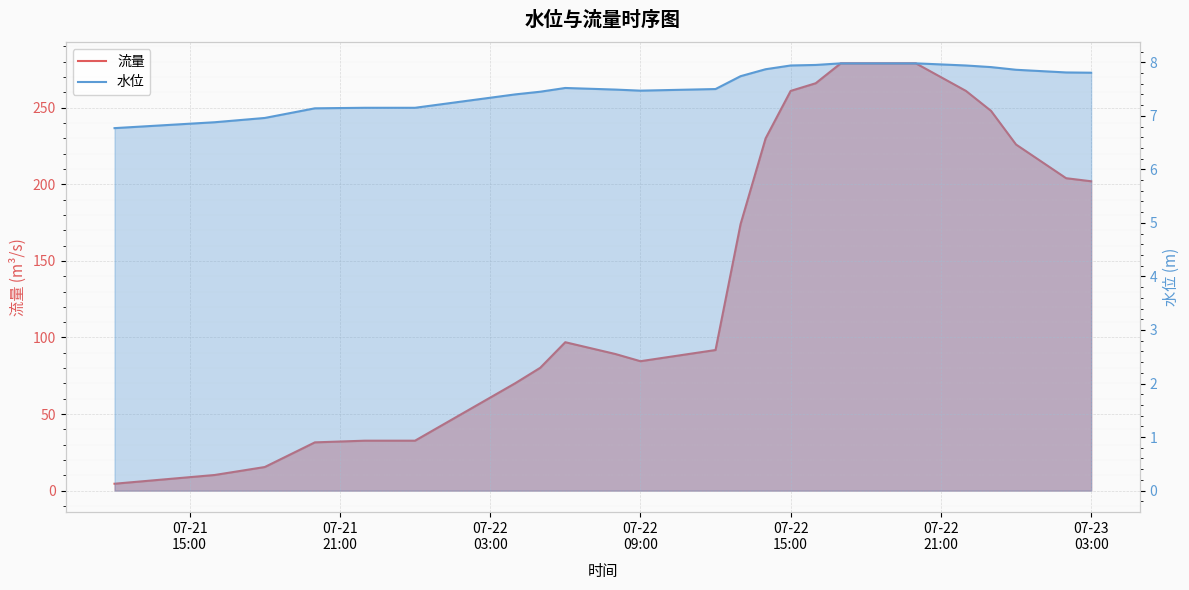

Which series has the largest total across all categories?

流量